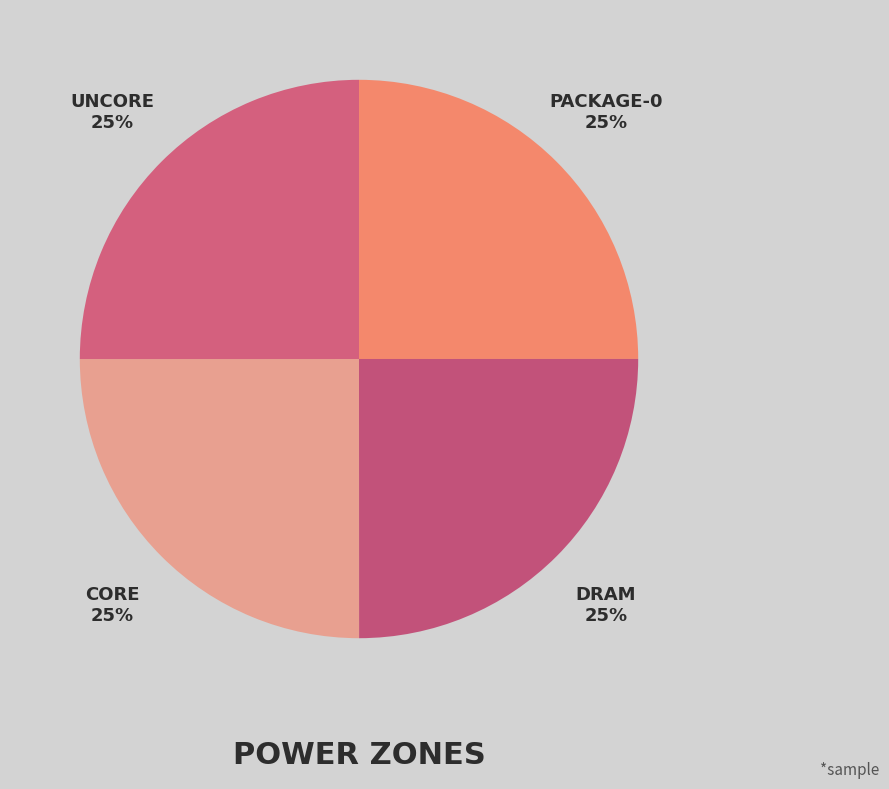

Which slice is the smallest?

package-0